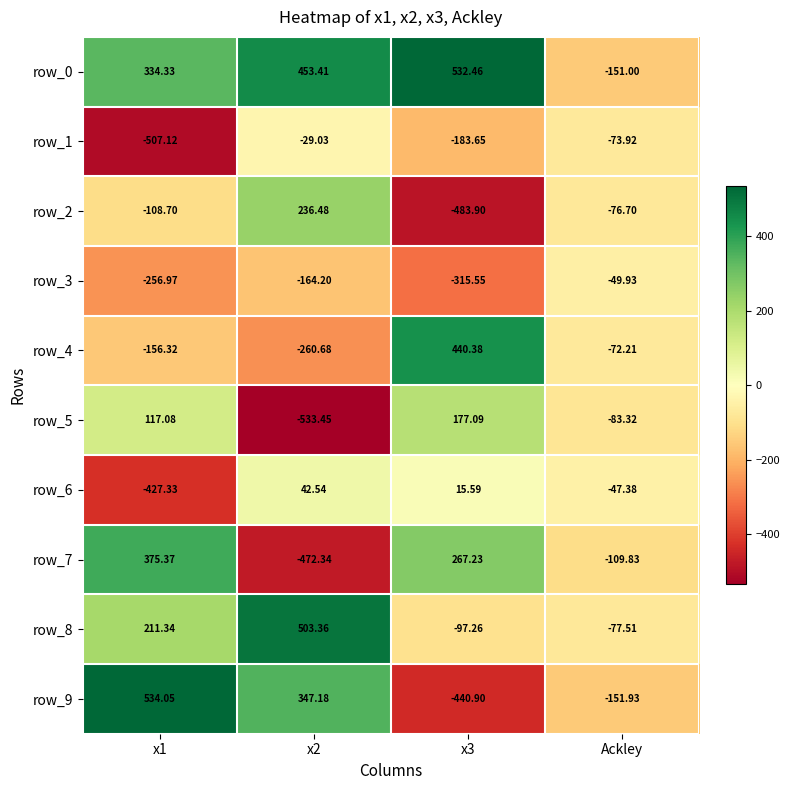

Where is row_5 nearest to the value -178?

Ackley